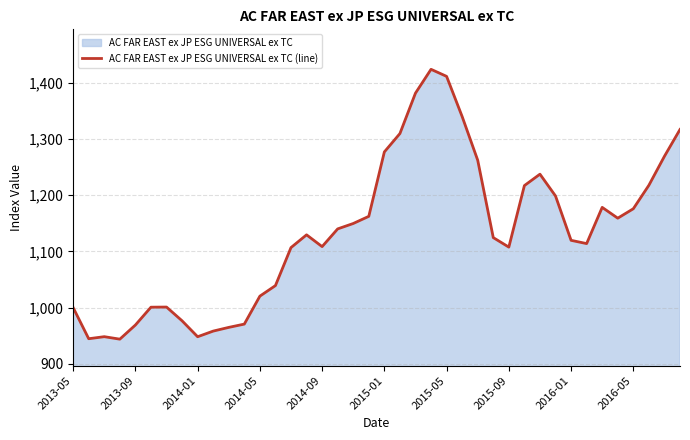

Is it true that the value at 2014-01 is 1529.7?

False